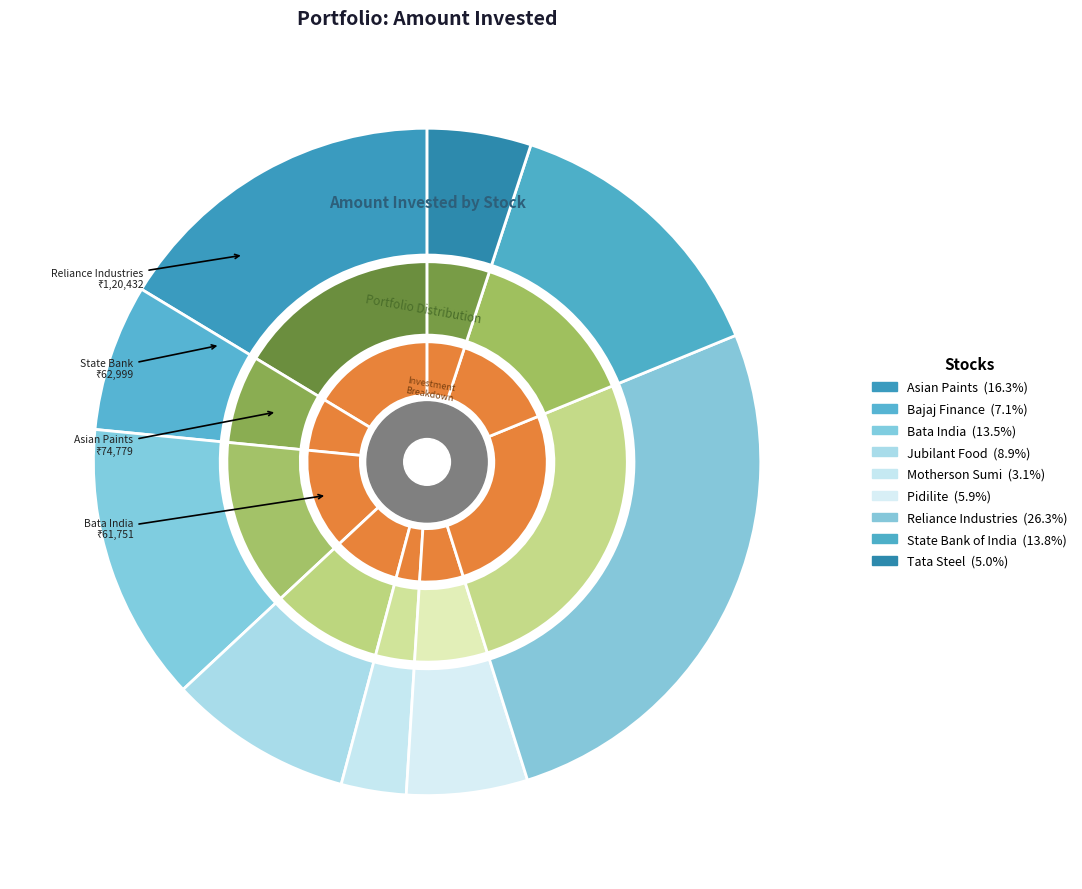

To the nearest percent, what is the average slice percentage?

11%